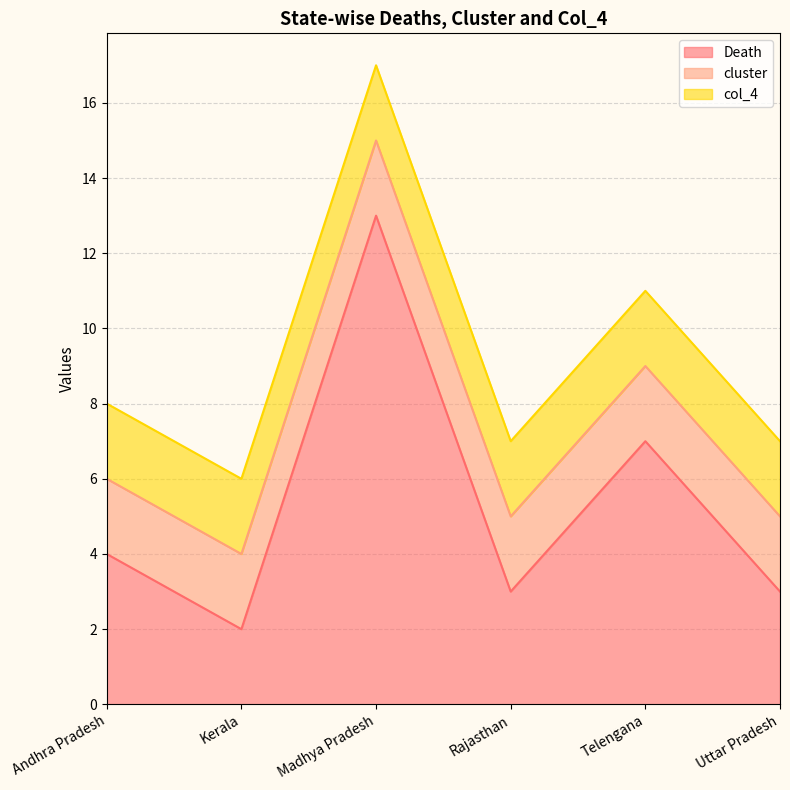

Does the chart have visible grid lines?

Yes